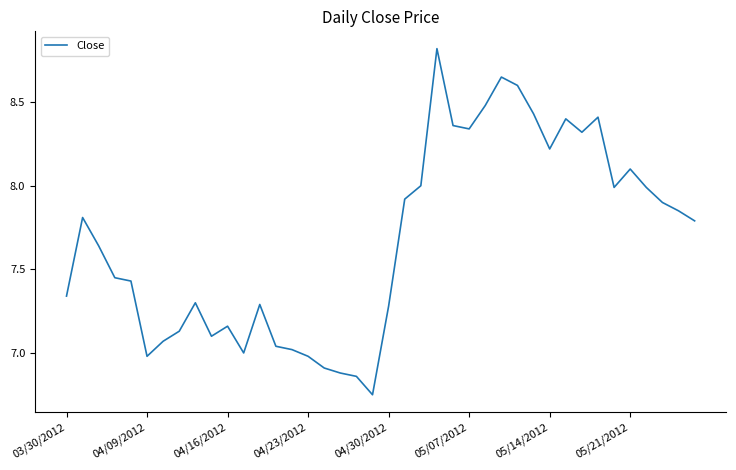

What is the maximum value shown in the chart?

8.8